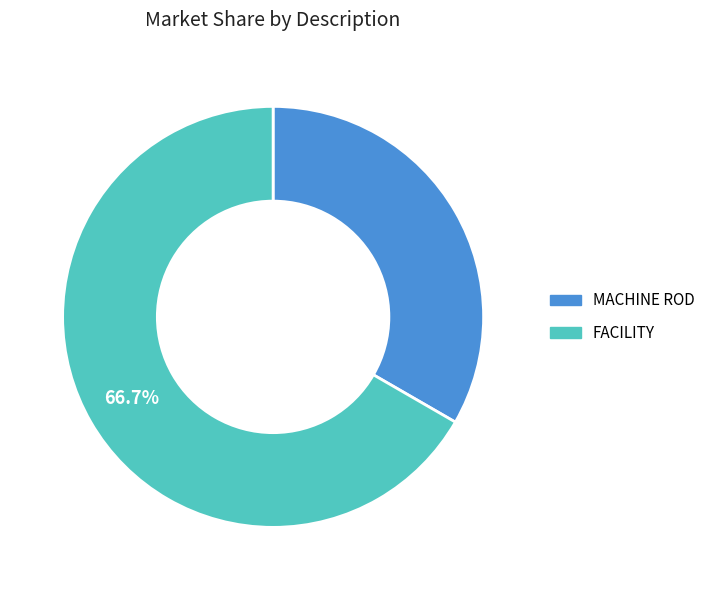

Is FACILITY the majority of the pie?

Yes